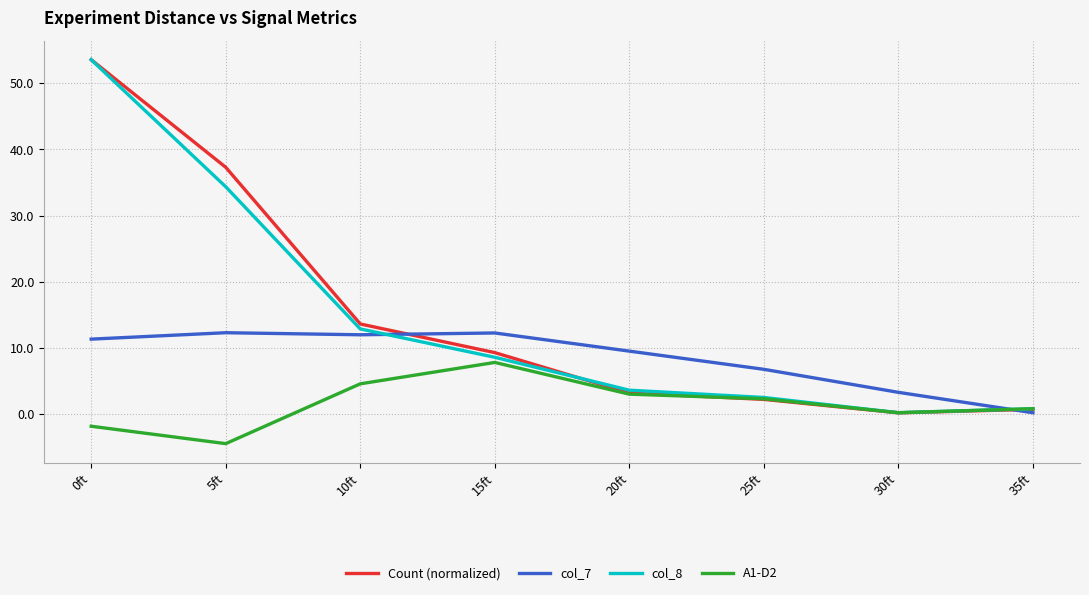

Which series has the widest spread of values?

Count (normalized)